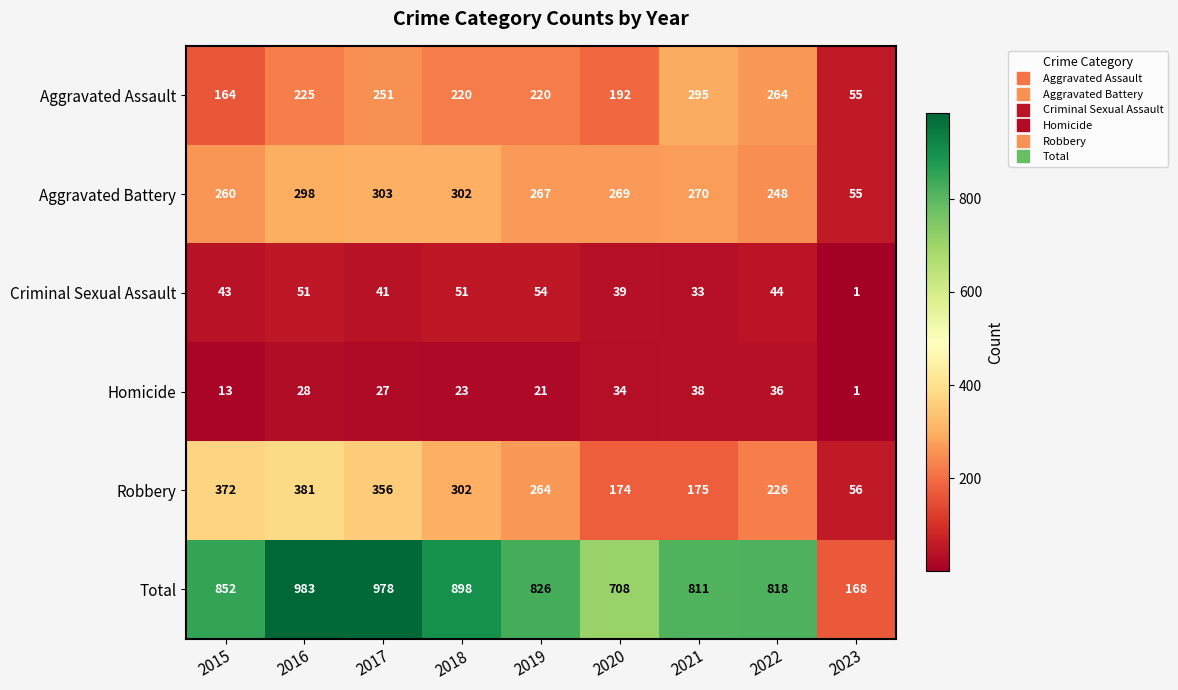

What is the difference between the second highest and minimum values in the Total series?

810